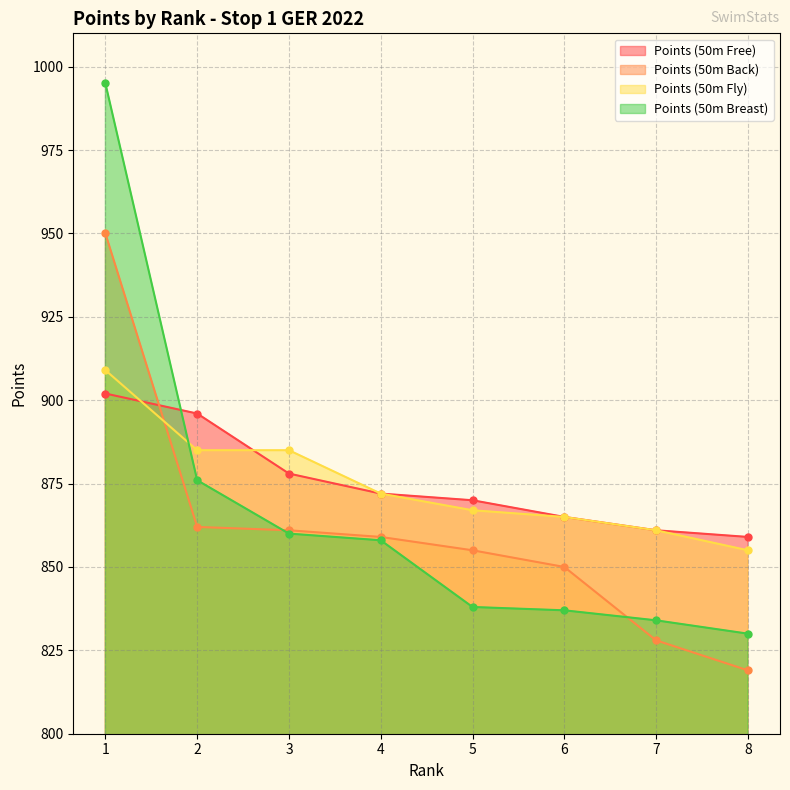

What is the total value across all series at 2?

3519